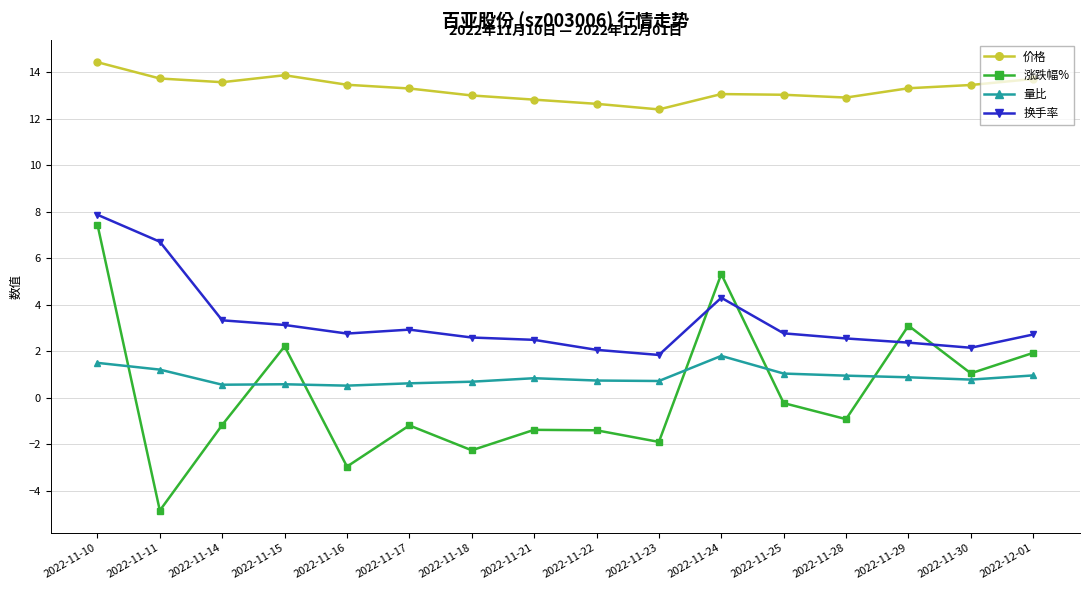

What is the label of the 12th point from the right?

2022-11-16